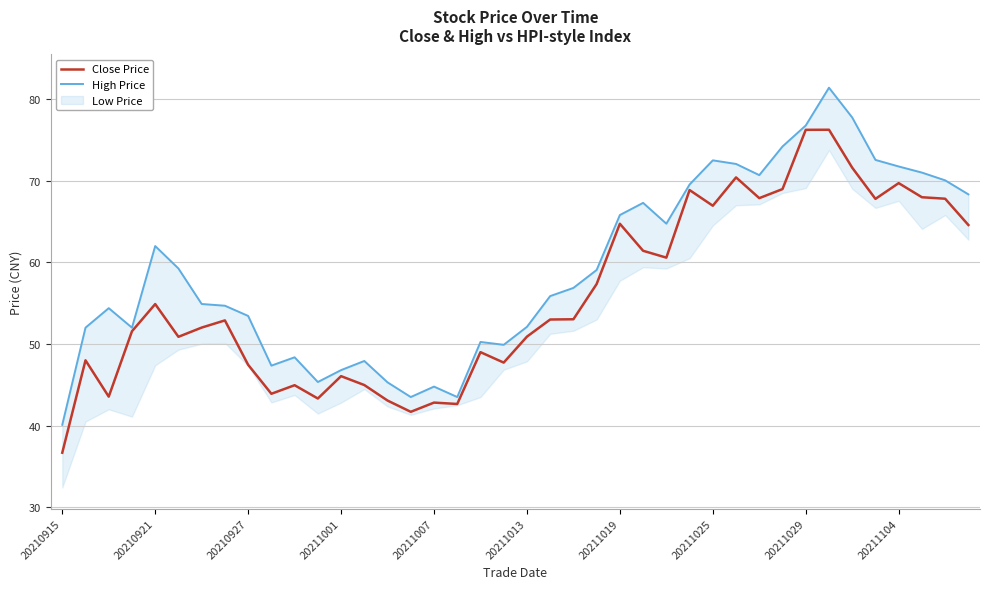

At which label does Close Price reach its minimum?

20210915